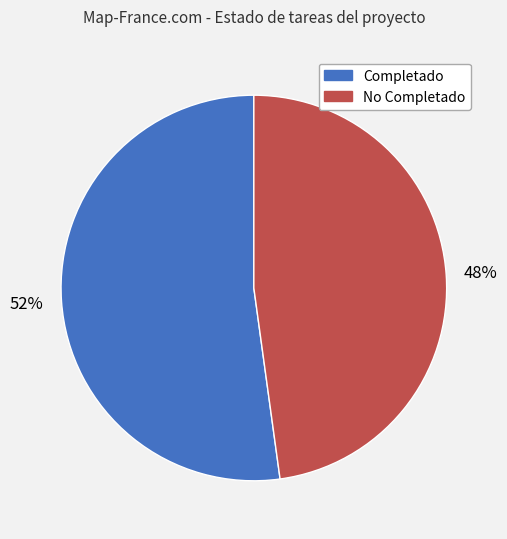

What is the smallest slice in the pie chart?

No Completado